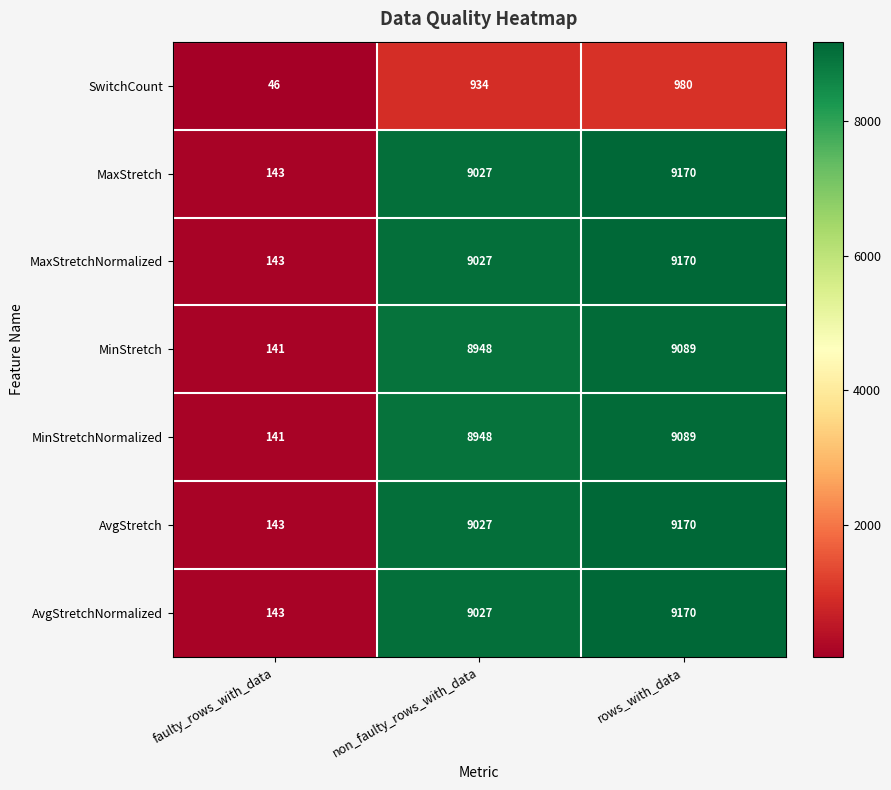

Reading right to left, what are all the values shown in this chart?

SwitchCount: 980	934	46
MaxStretch: 9170	9027	143
MaxStretchNormalized: 9170	9027	143
MinStretch: 9089	8948	141
MinStretchNormalized: 9089	8948	141
AvgStretch: 9170	9027	143
AvgStretchNormalized: 9170	9027	143